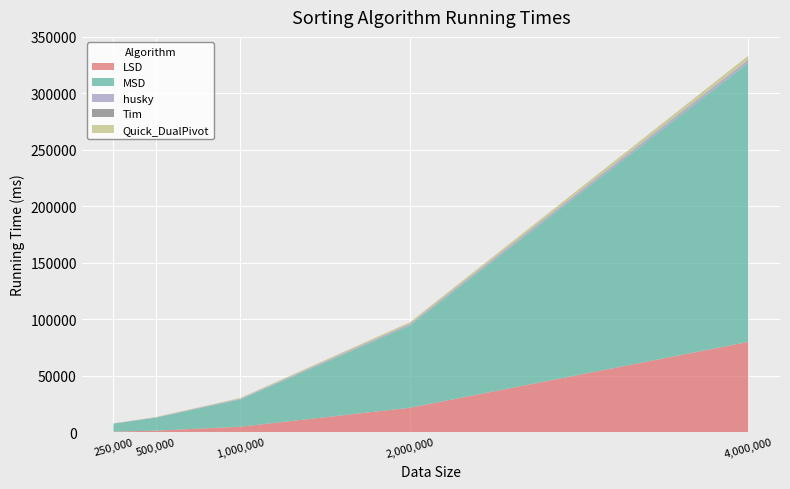

Reading left to right, list all the values displayed in this chart.

LSD: 495.3	1324.2	4811.3	21573.7	79906.3
MSD: 6984.6	11478.9	24173.2	72818.4	247048.4
husky: 169.1	301.7	621.1	1270.8	2652.3
Tim: 13.6	33.5	67.5	130.4	272.6
Quick_DualPivot: 159.4	243.1	615.2	1440.9	3473.4